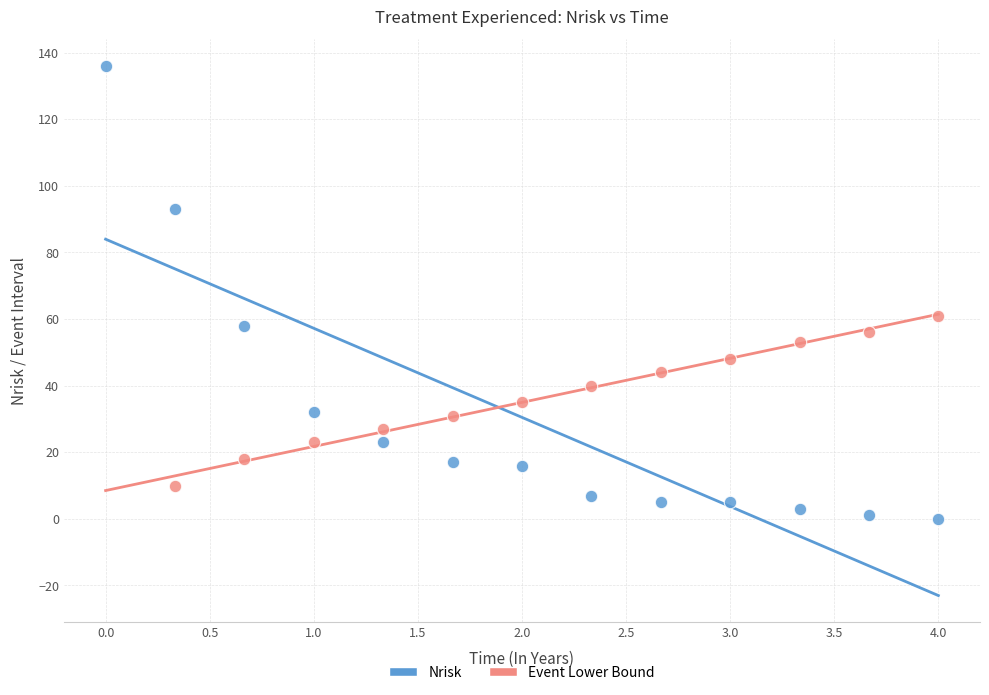

Which series contains the lowest Y value?

Nrisk